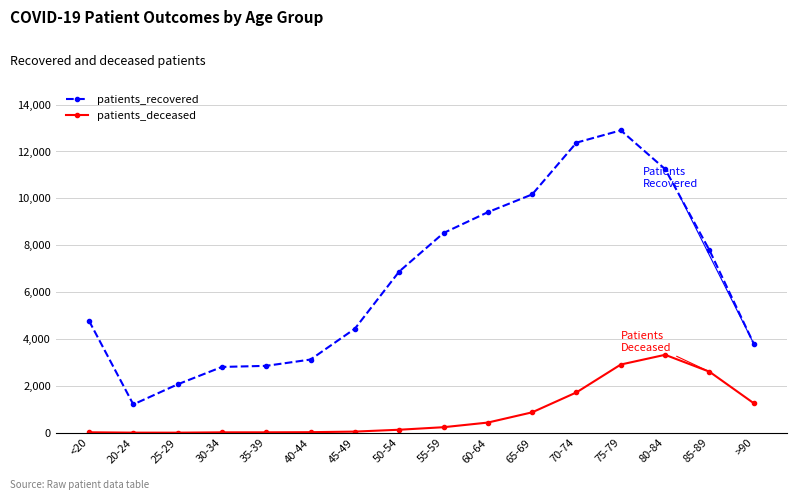

What is the label of the 1st point from the right?

>90